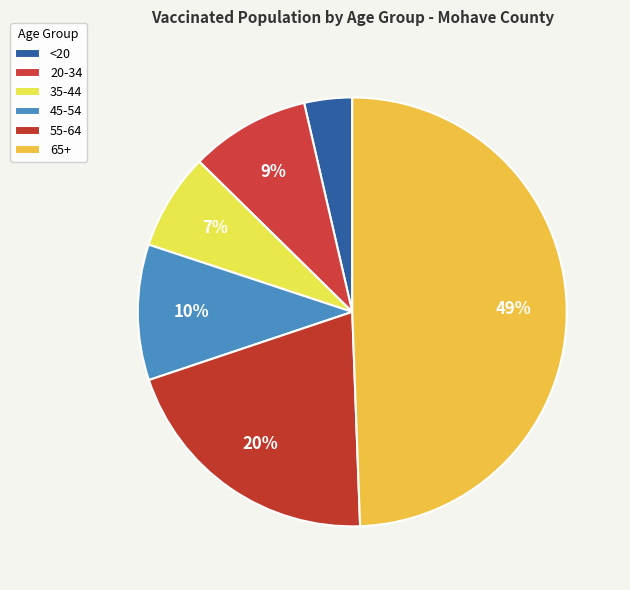

Rank the categories by value from lowest to highest.

<20, 35-44, 20-34, 45-54, 55-64, 65+